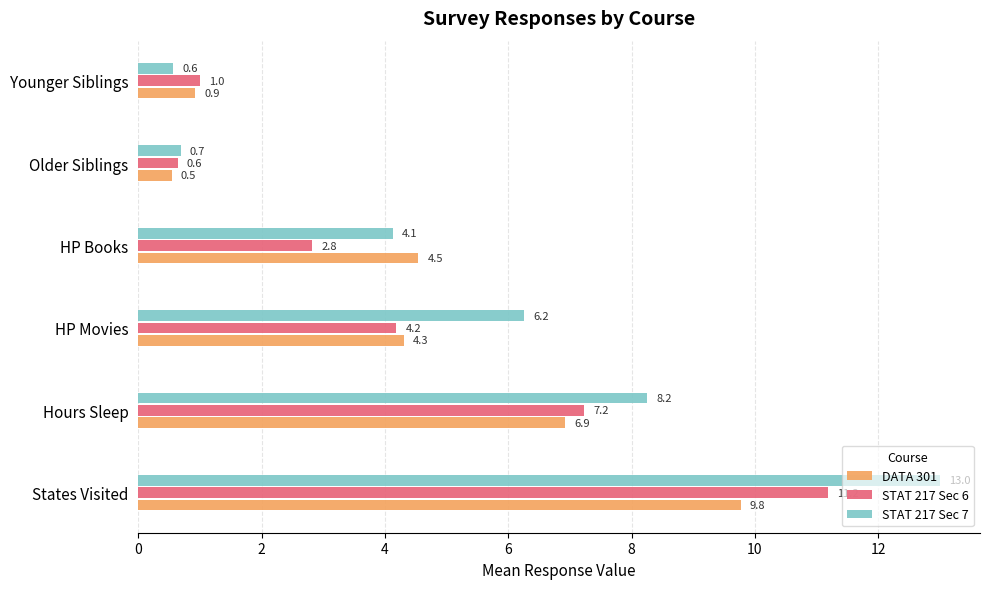

True or false: STAT 217 Sec 6 has a value of 7.2 at Hours Sleep.

True